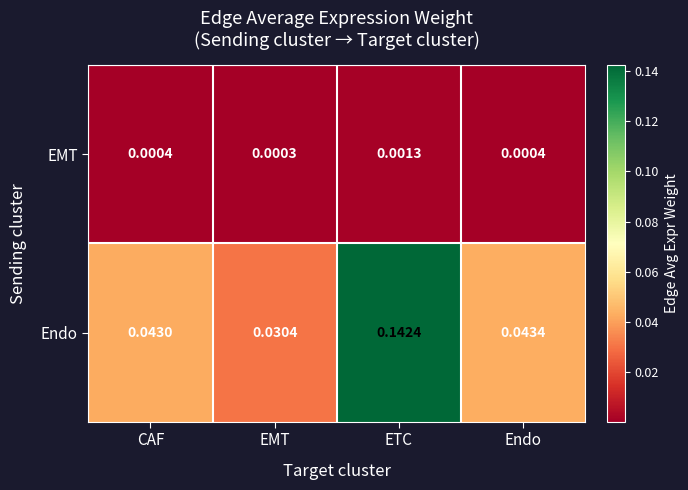

At ETC, list the series in order from smallest to largest.

EMT, Endo